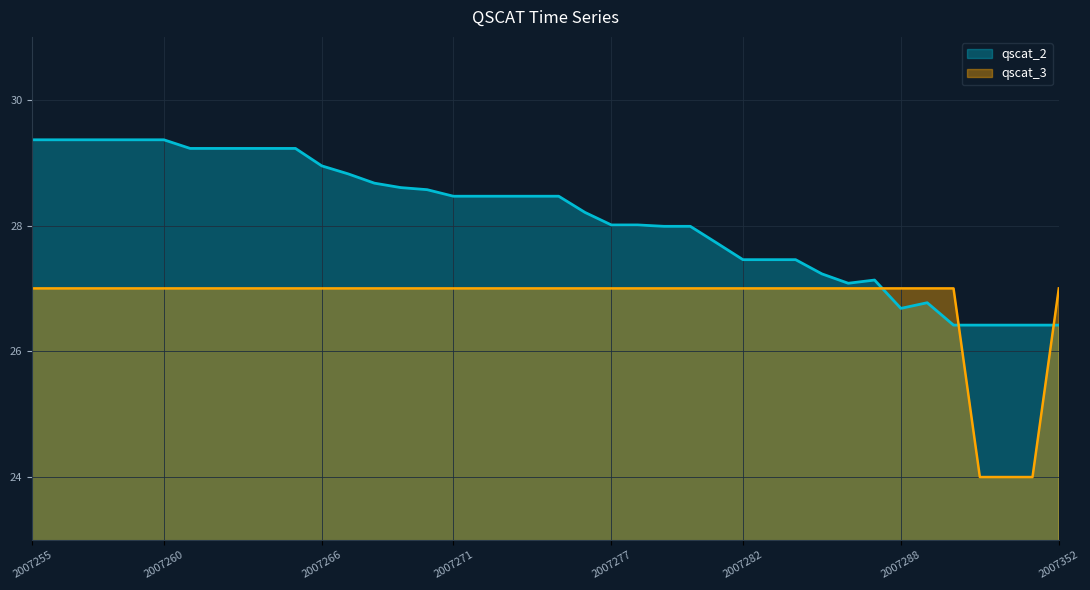

True or false: qscat_2 has a value of 37.4 at 2007274.

False